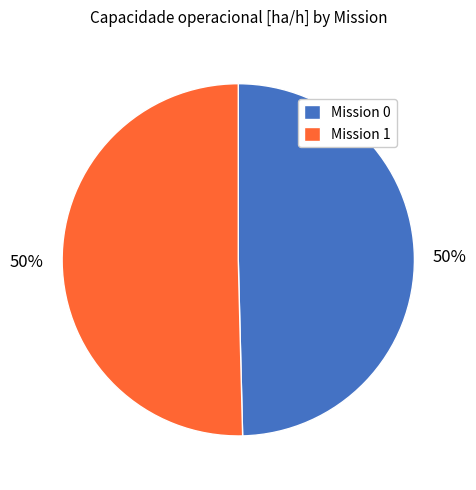

Is the sum of Mission 0 and Mission 1 greater than half?

Yes